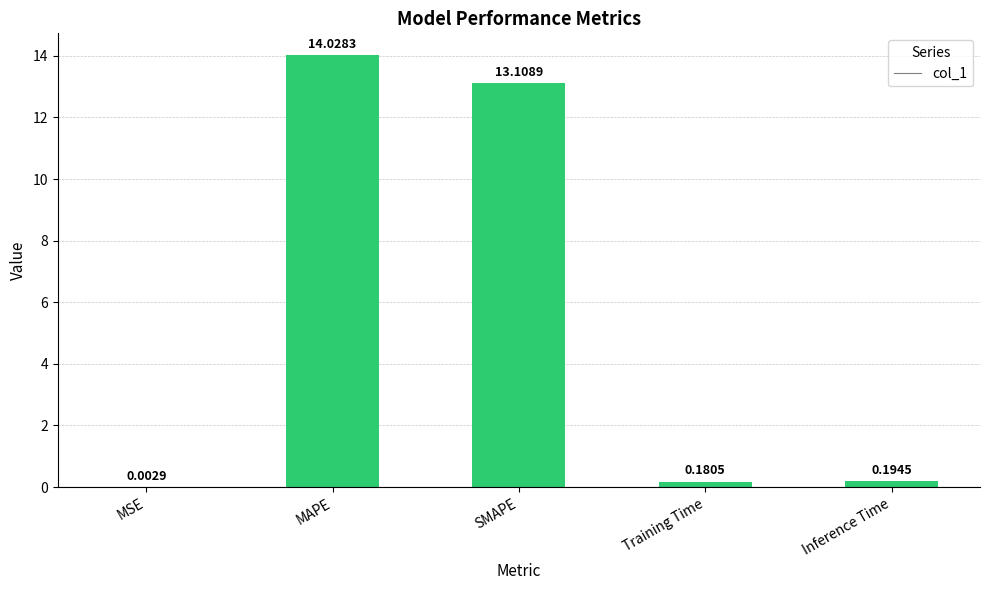

Which category has the highest value across all series?

MAPE